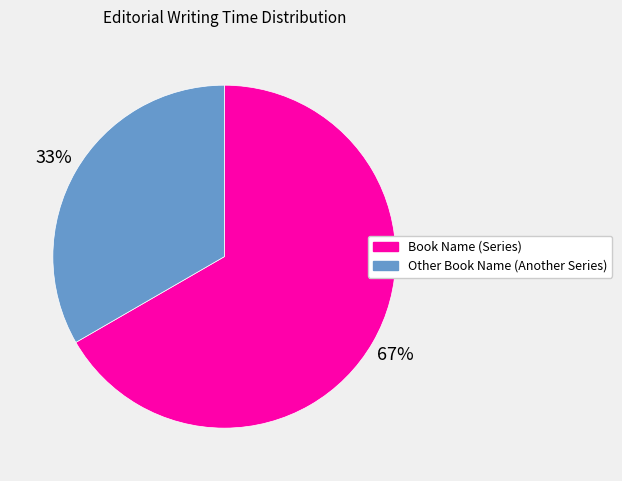

Which slice represents more than half of the pie?

Book Name (Series)